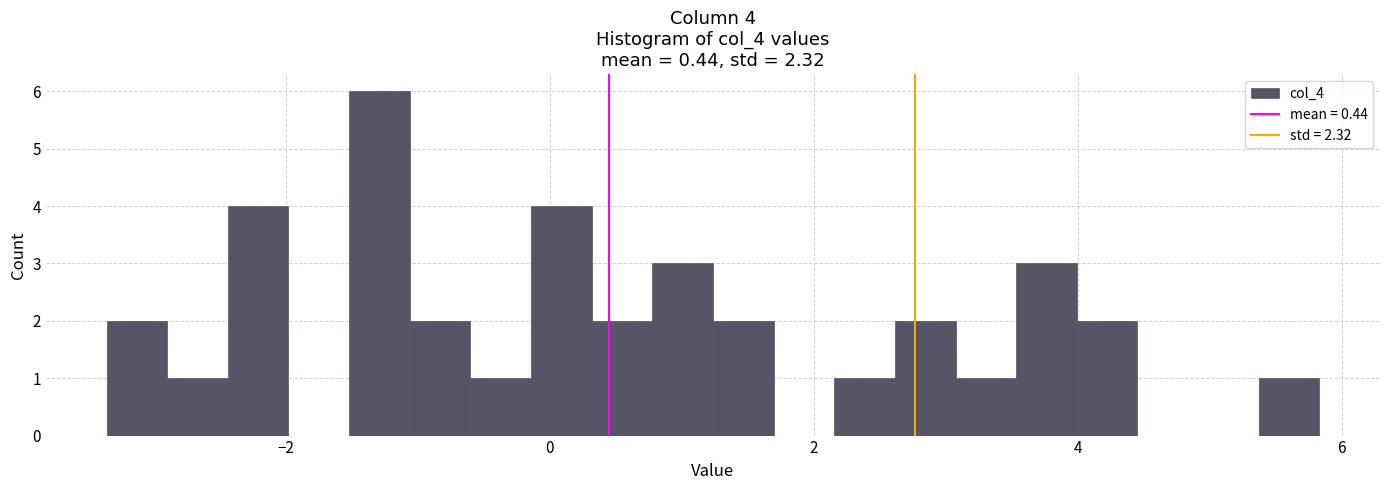

Read against the x-axis, roughly where is the centre of the tallest bar?

-1.2